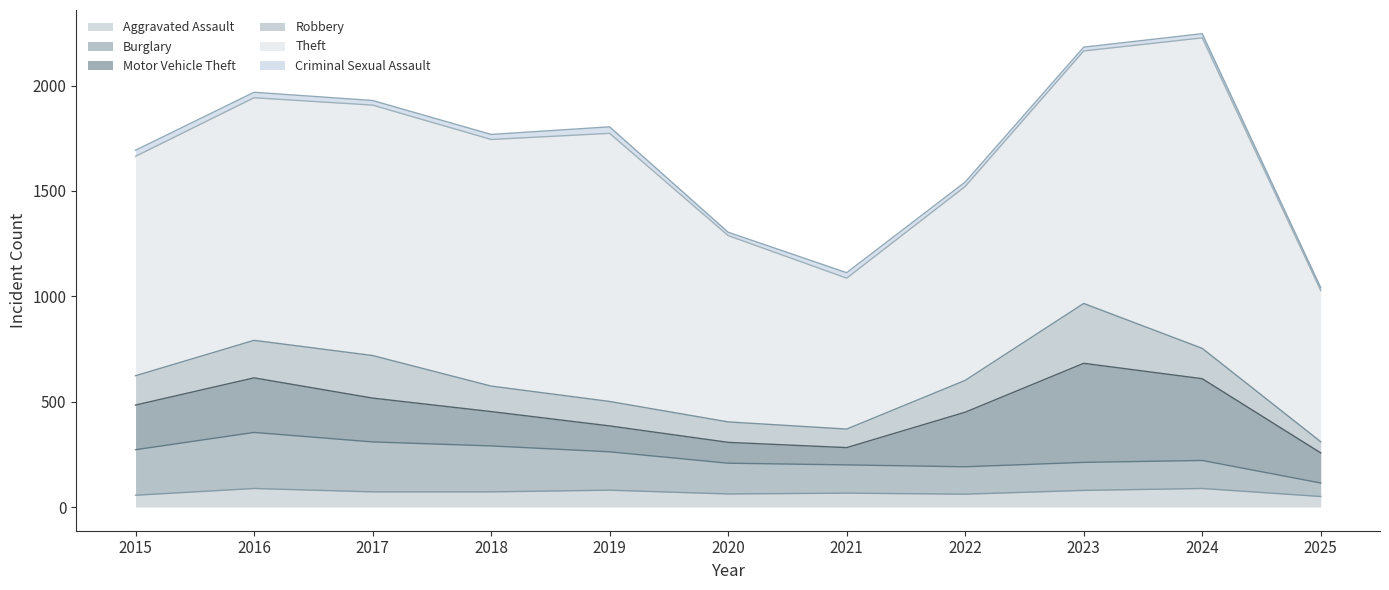

What is the average value of the Robbery series?

143